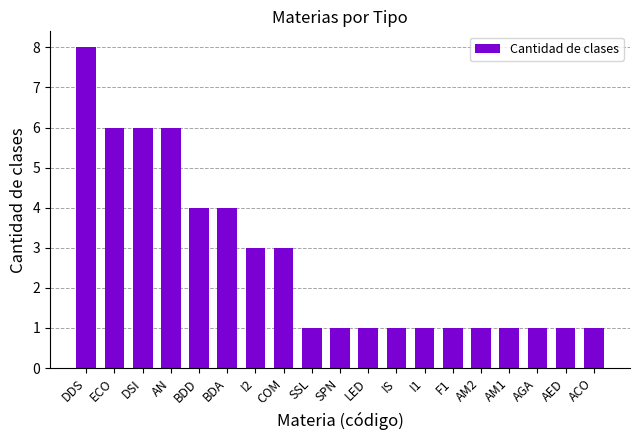

What is the ratio of the value at SSL to the value at SPN?

1.0